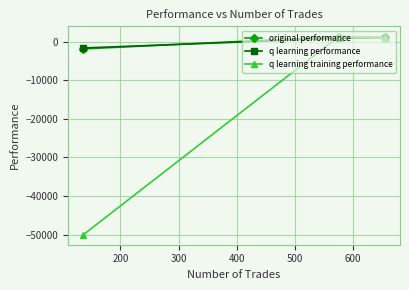

What is the value of the original performance point at the 1st from the left?

-1905.2